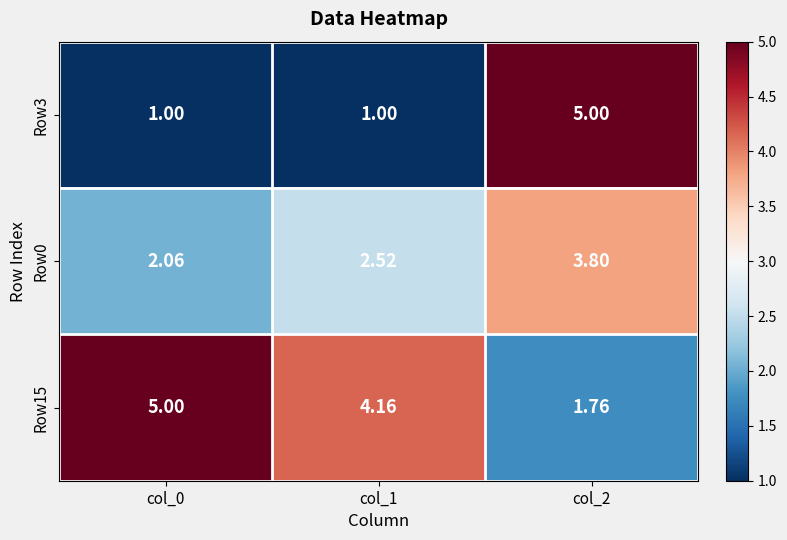

Is the value of Row3 at col_0 greater than the value of Row15 at col_0?

No